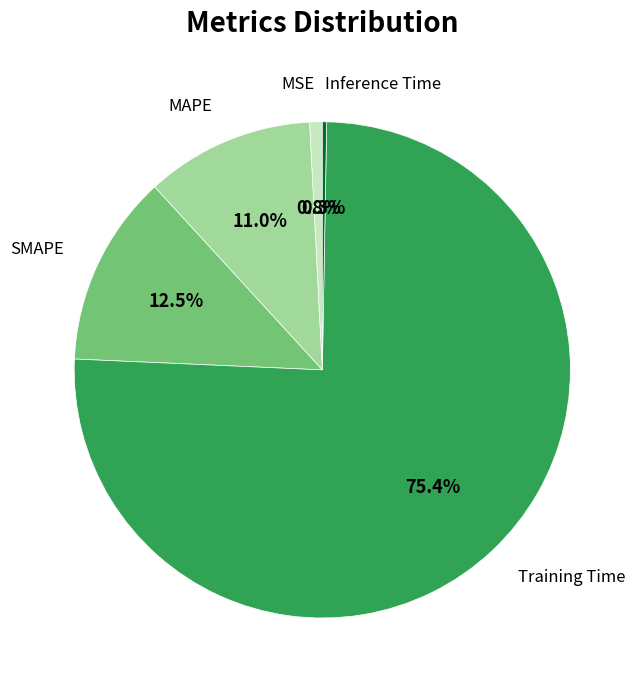

Is there a majority slice in this chart?

Yes